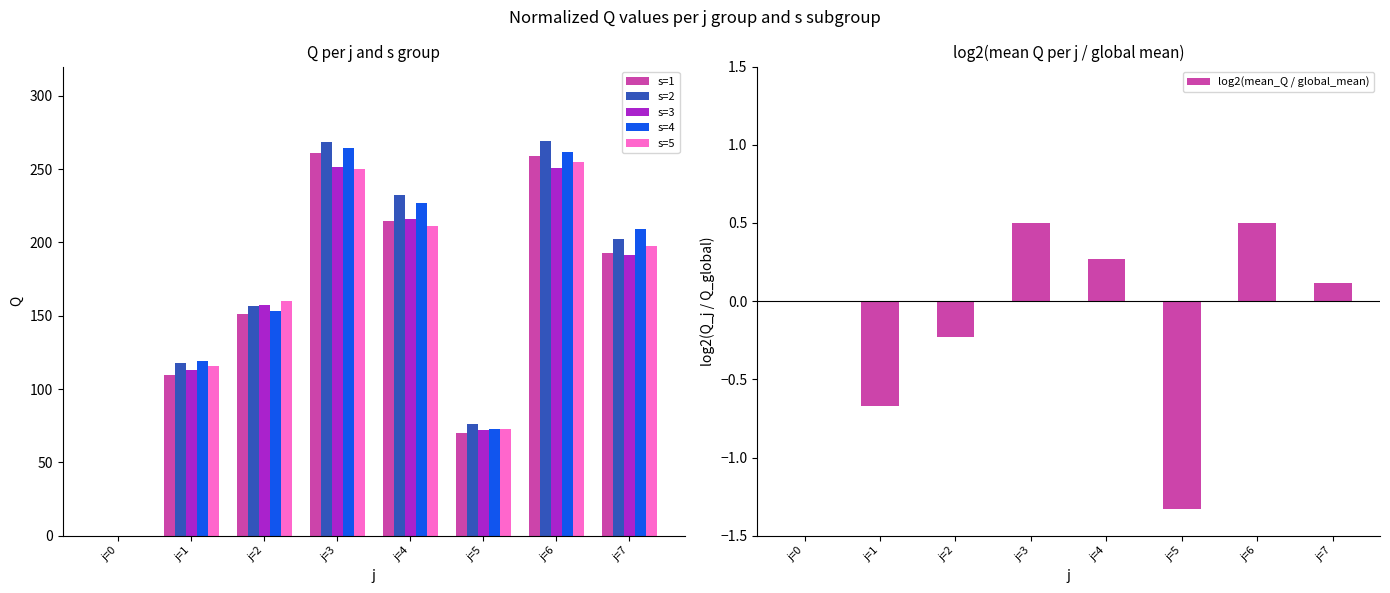

Which series has the largest total across all categories?

s=2